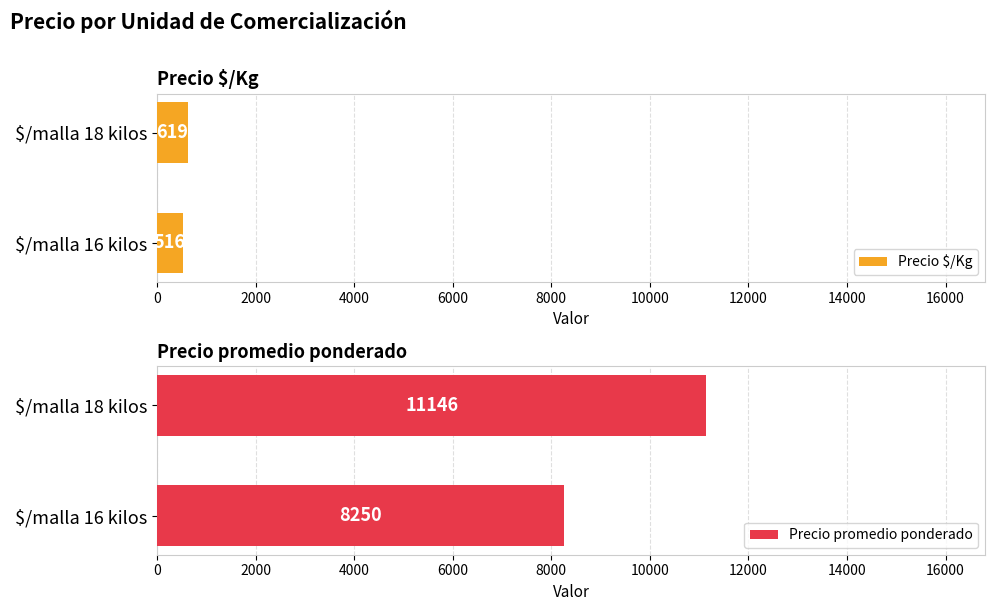

Does the chart contain any negative values?

No